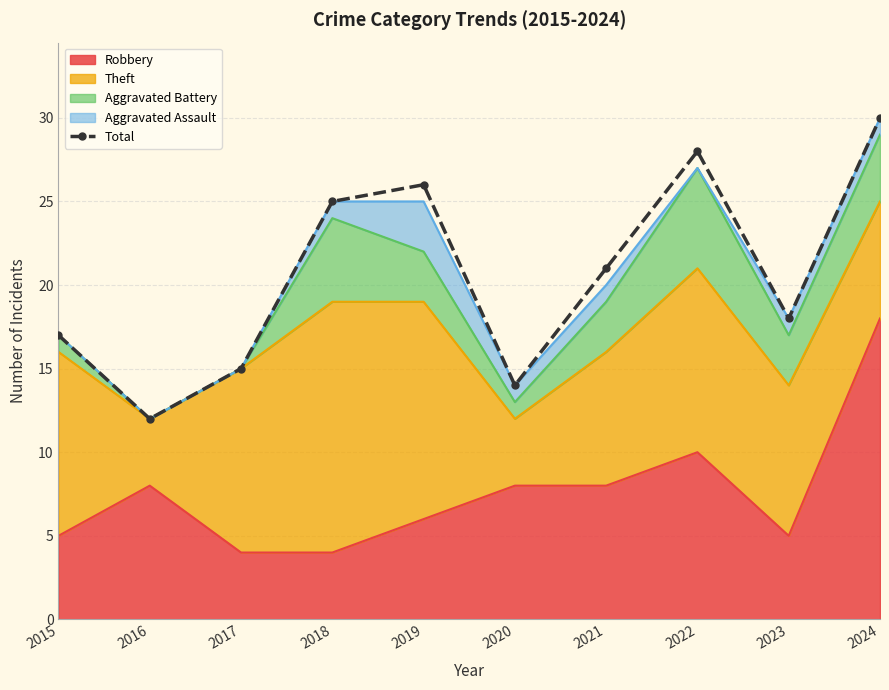

How many lines are shown in the chart?

1